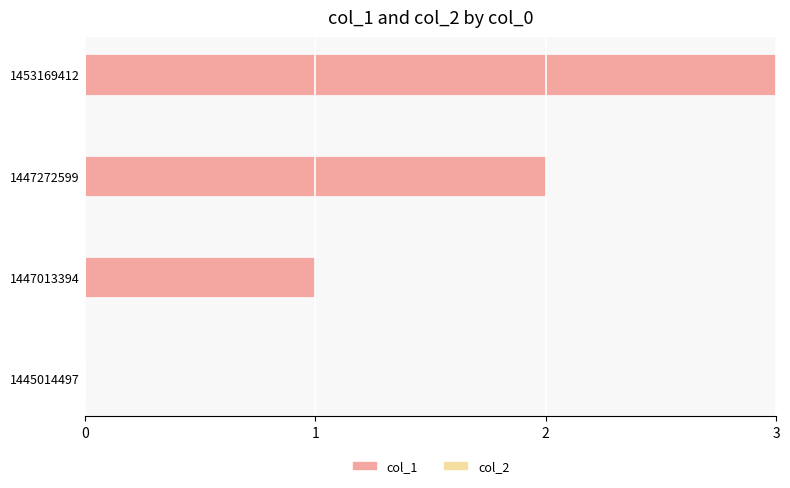

What is the ratio of the value at 1453169412 to the value at 1447272599?

1.5